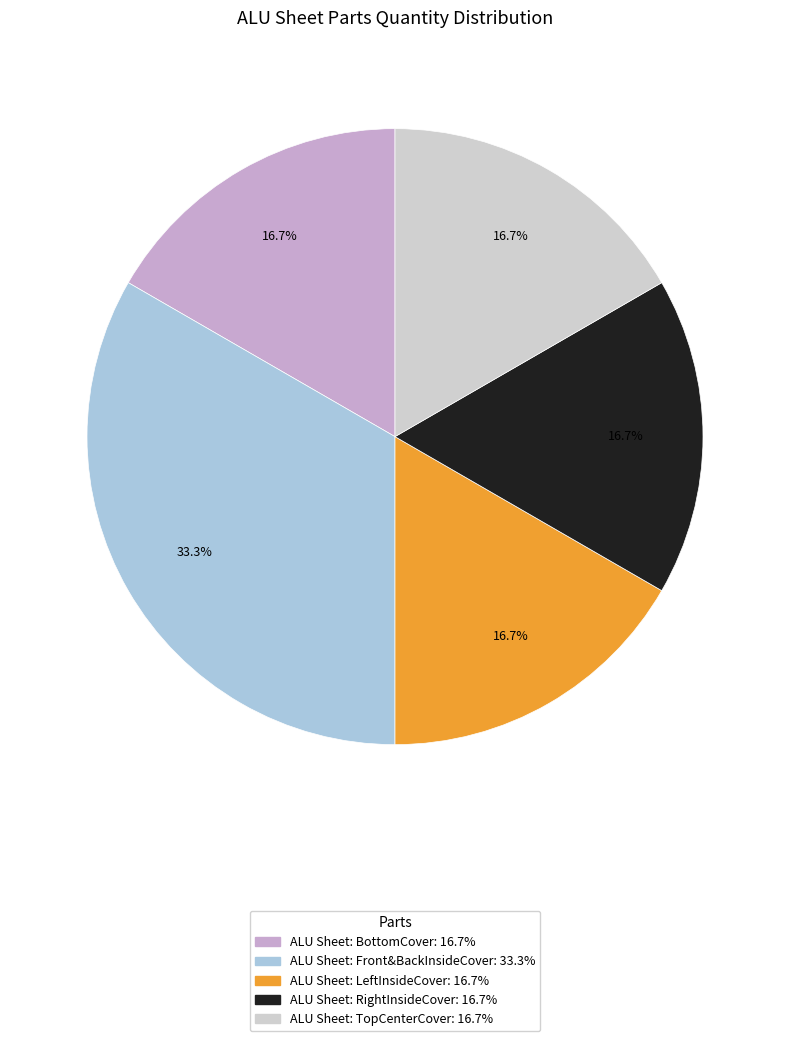

What is the largest slice in the pie chart?

ALU Sheet: Front&BackInsideCover